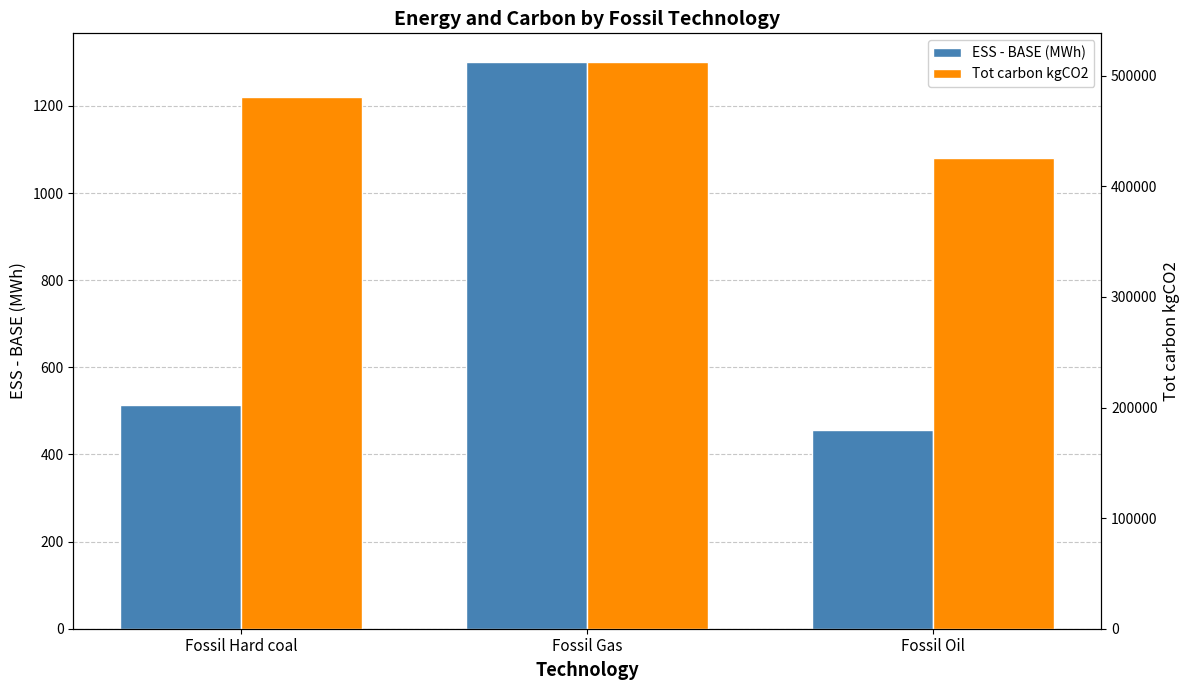

What is the highest value of the ESS - BASE (MWh) series?

1301.4